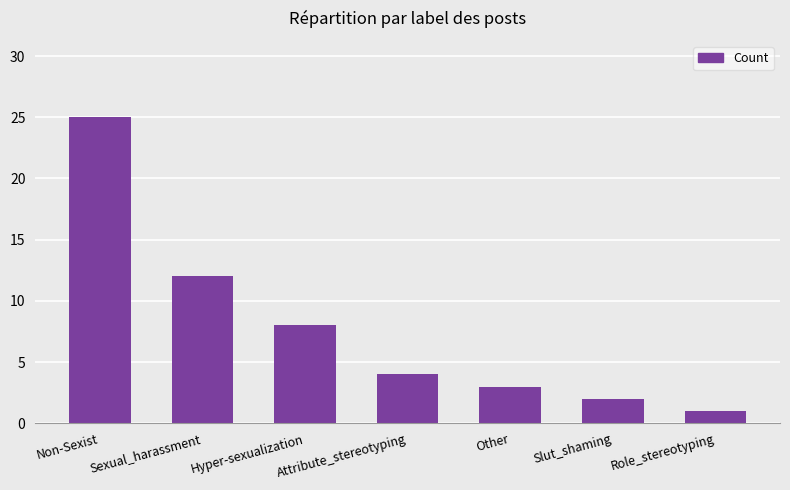

Reading right to left, transcribe all the data shown in this chart.

1	2	3	4	8	12	25